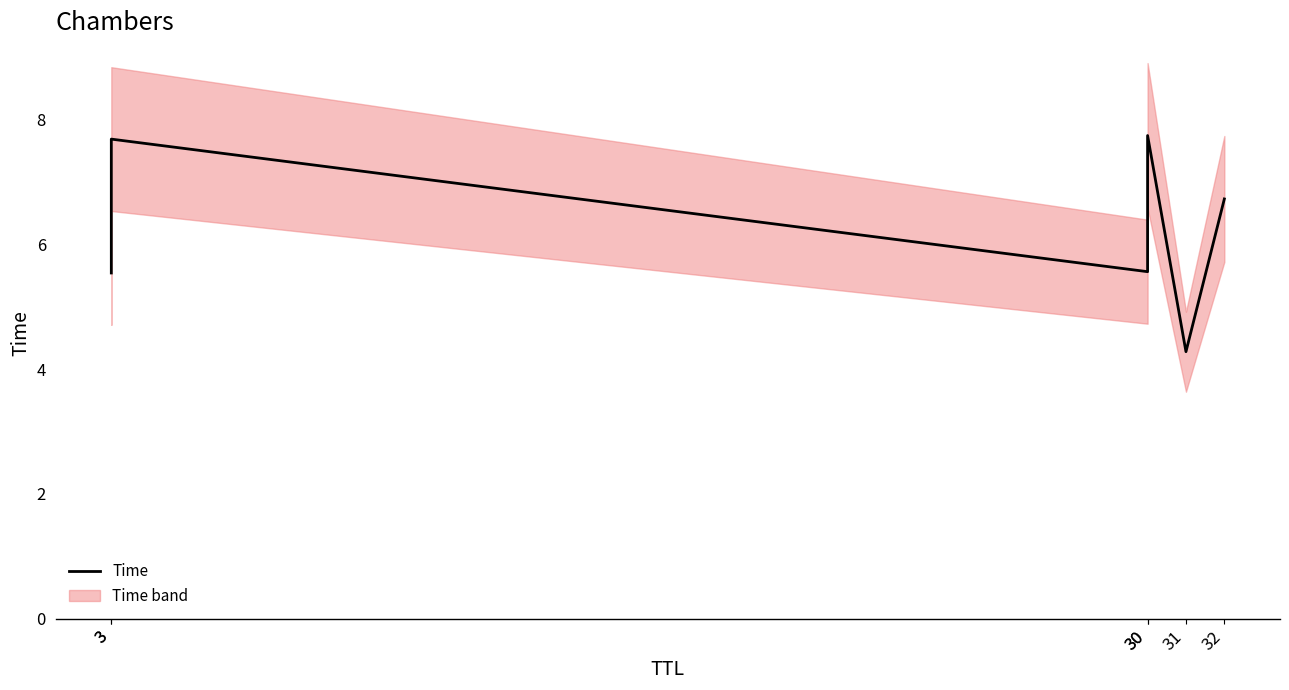

How many values exceed 6?

3